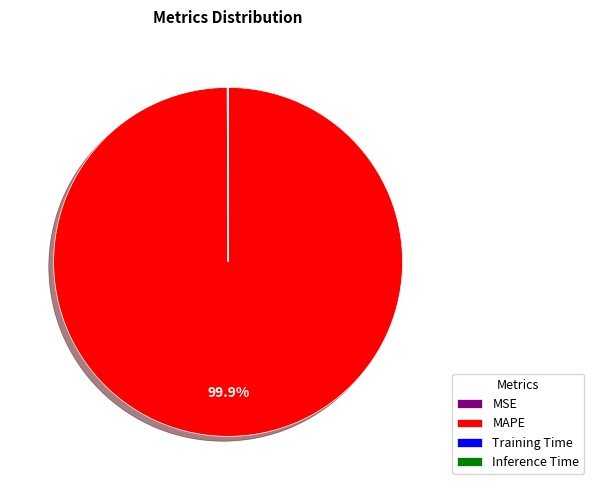

To the nearest percent, what is the average slice percentage?

25%